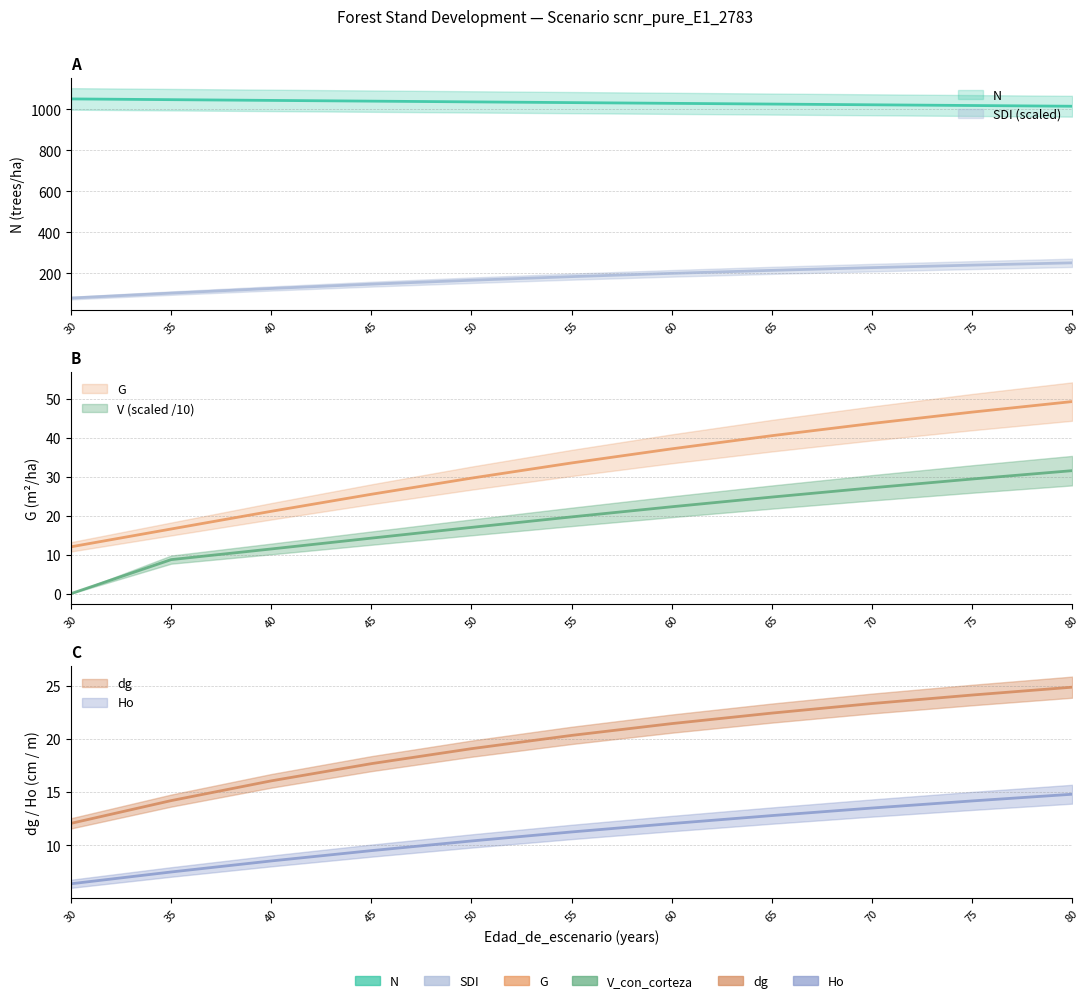

Which series has the largest total across all categories?

N